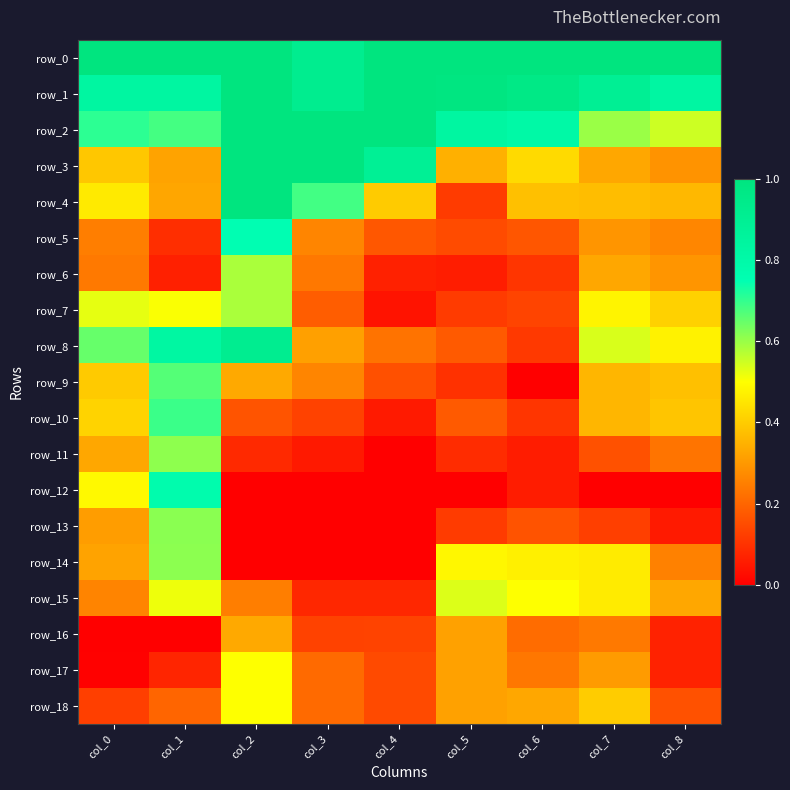

At which label does row_17 reach its minimum?

col_0